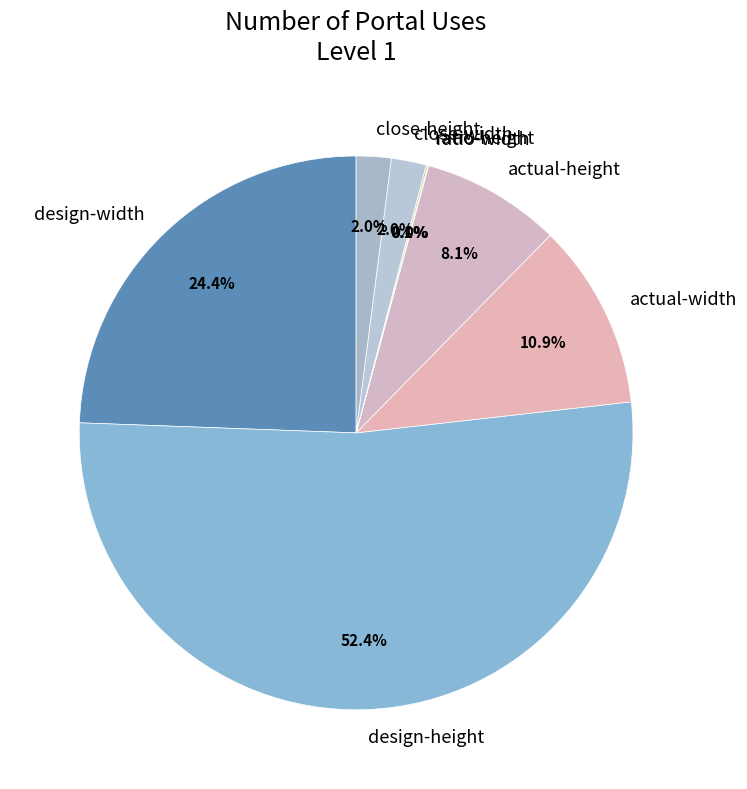

What is the ratio of the value at actual-width to the value at design-height?

0.2